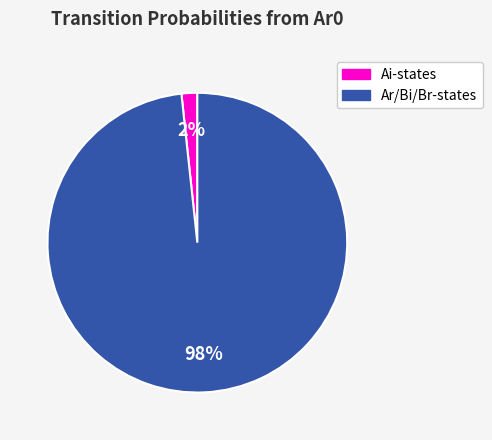

To the nearest percent, what is the average slice percentage?

50%